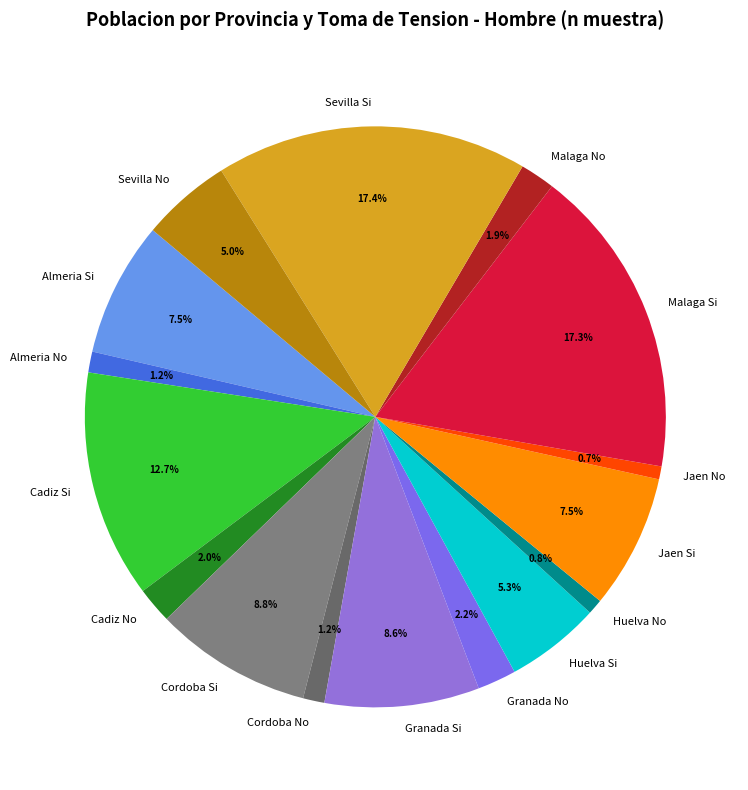

Does any single category account for the majority?

No